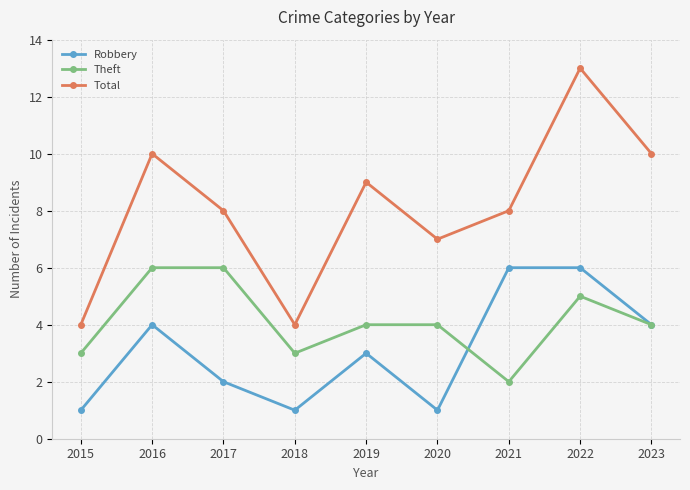

True or false: Total and Theft intersect in this chart.

False